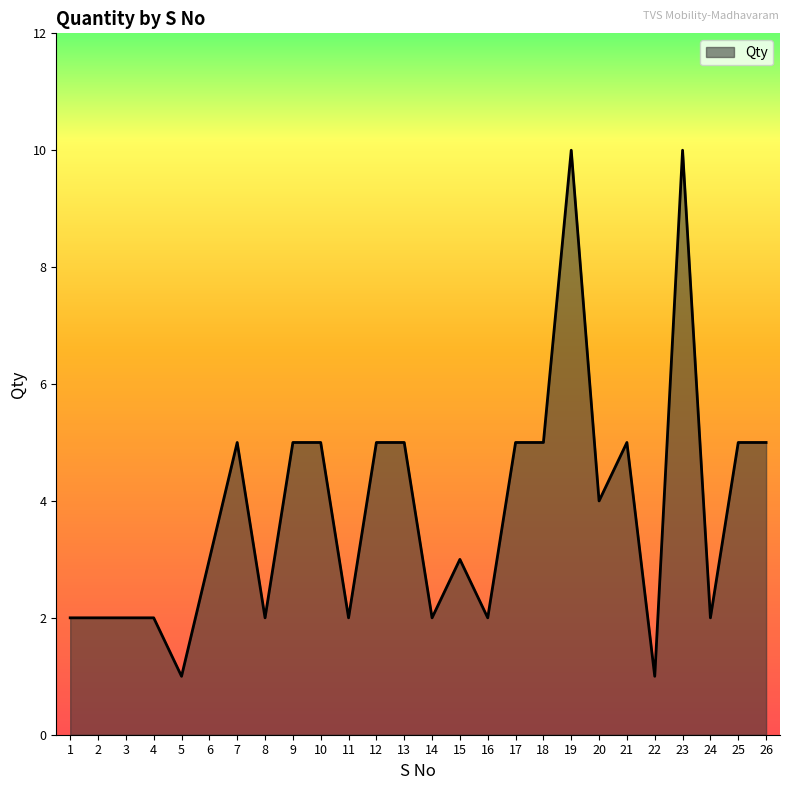

How many distinct data groups are displayed?

1